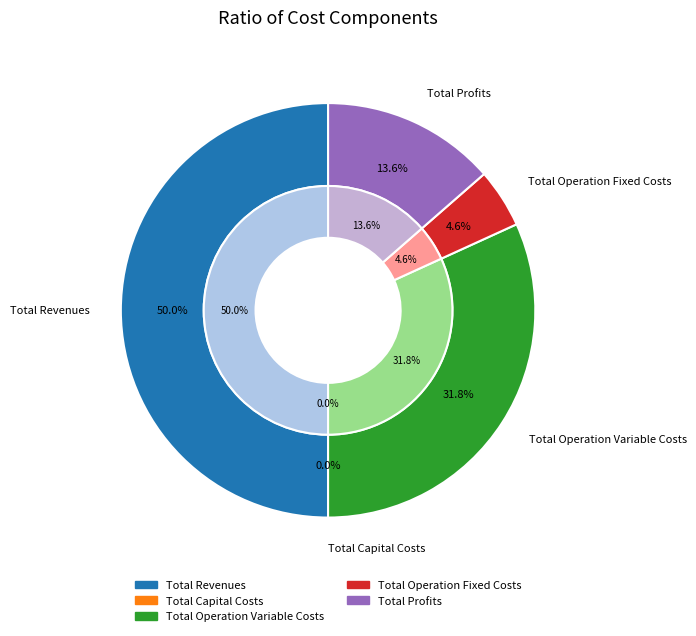

Is it true that Total Operation Fixed Costs is 16% of the pie?

False